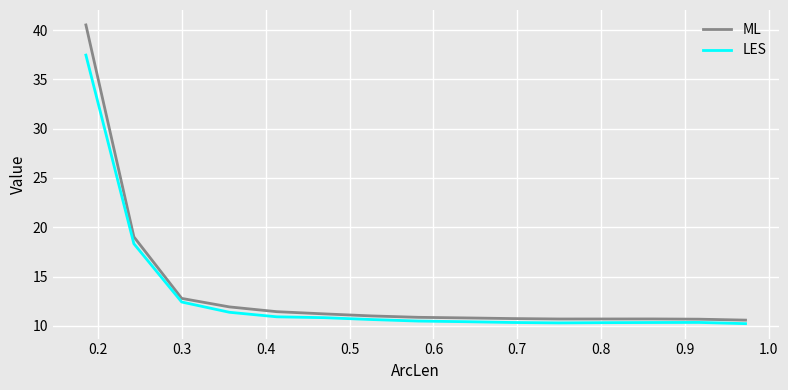

What is the greatest value displayed?

40.5